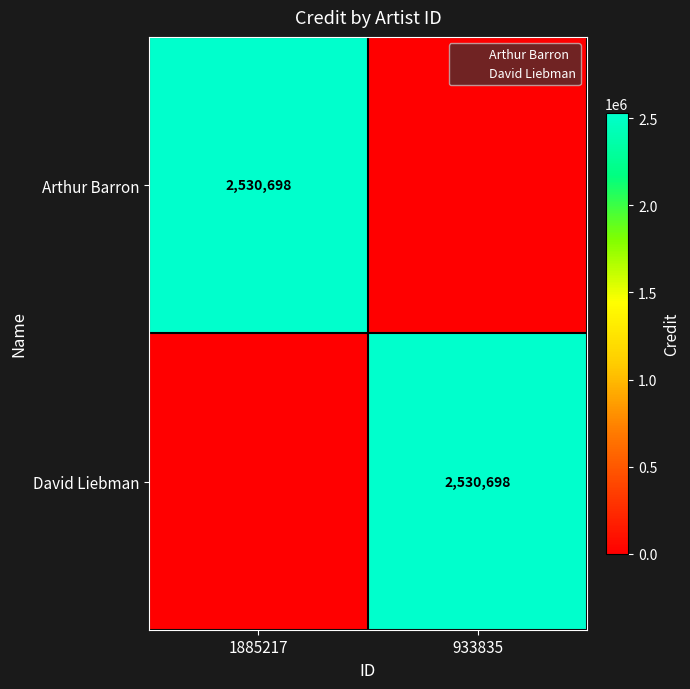

What is the difference between the Arthur Barron values at 933835 and 1885217?

2530698